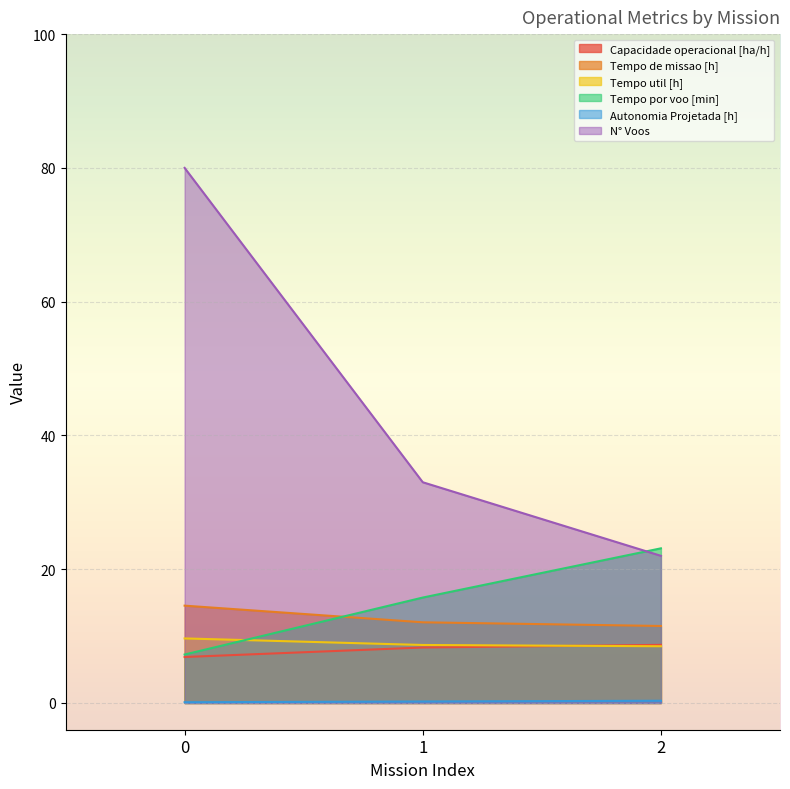

Is it true that Tempo por voo [min] equals 7.2 at 0?

True